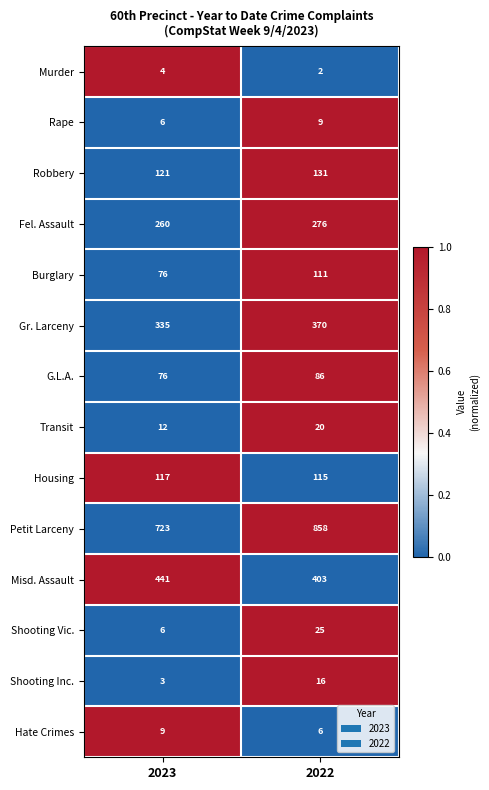

Is it true that Petit Larceny equals 350 at 2022?

False